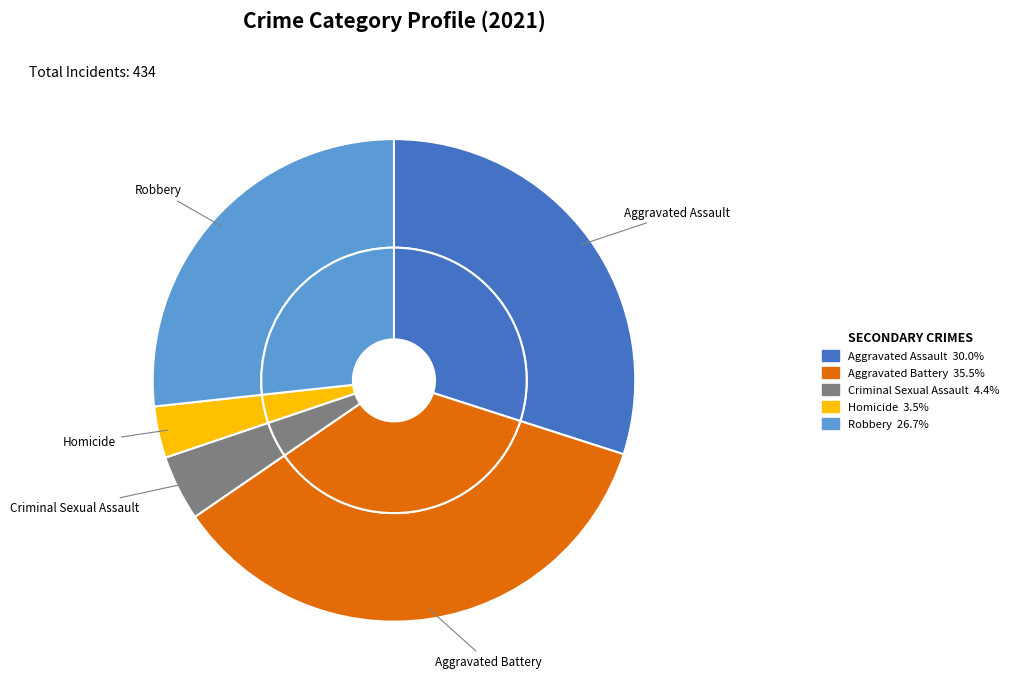

To the nearest percent, what percentage of the pie is Criminal Sexual Assault?

4%